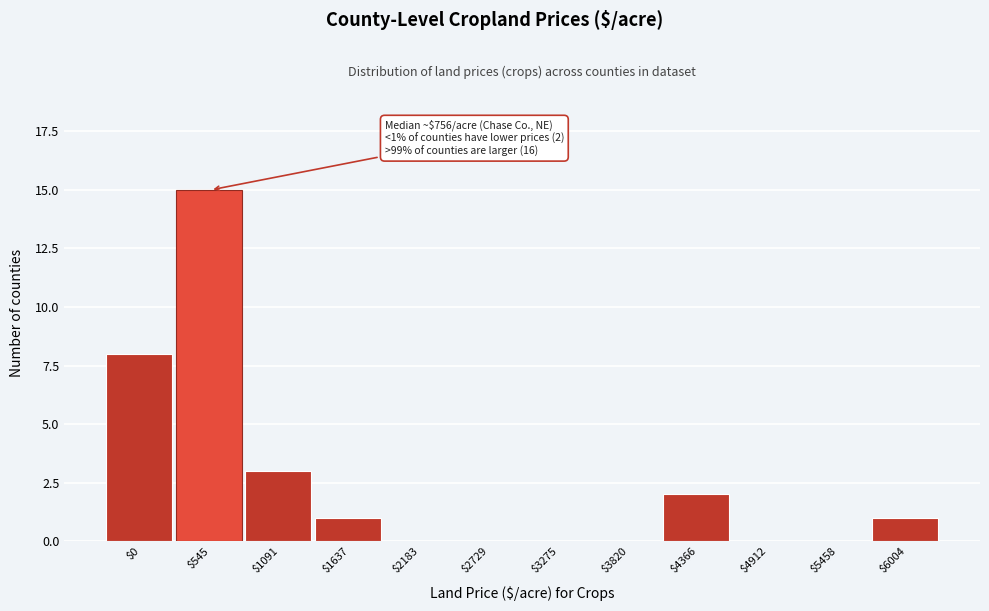

Where is the data nearest to the value 7?

$0